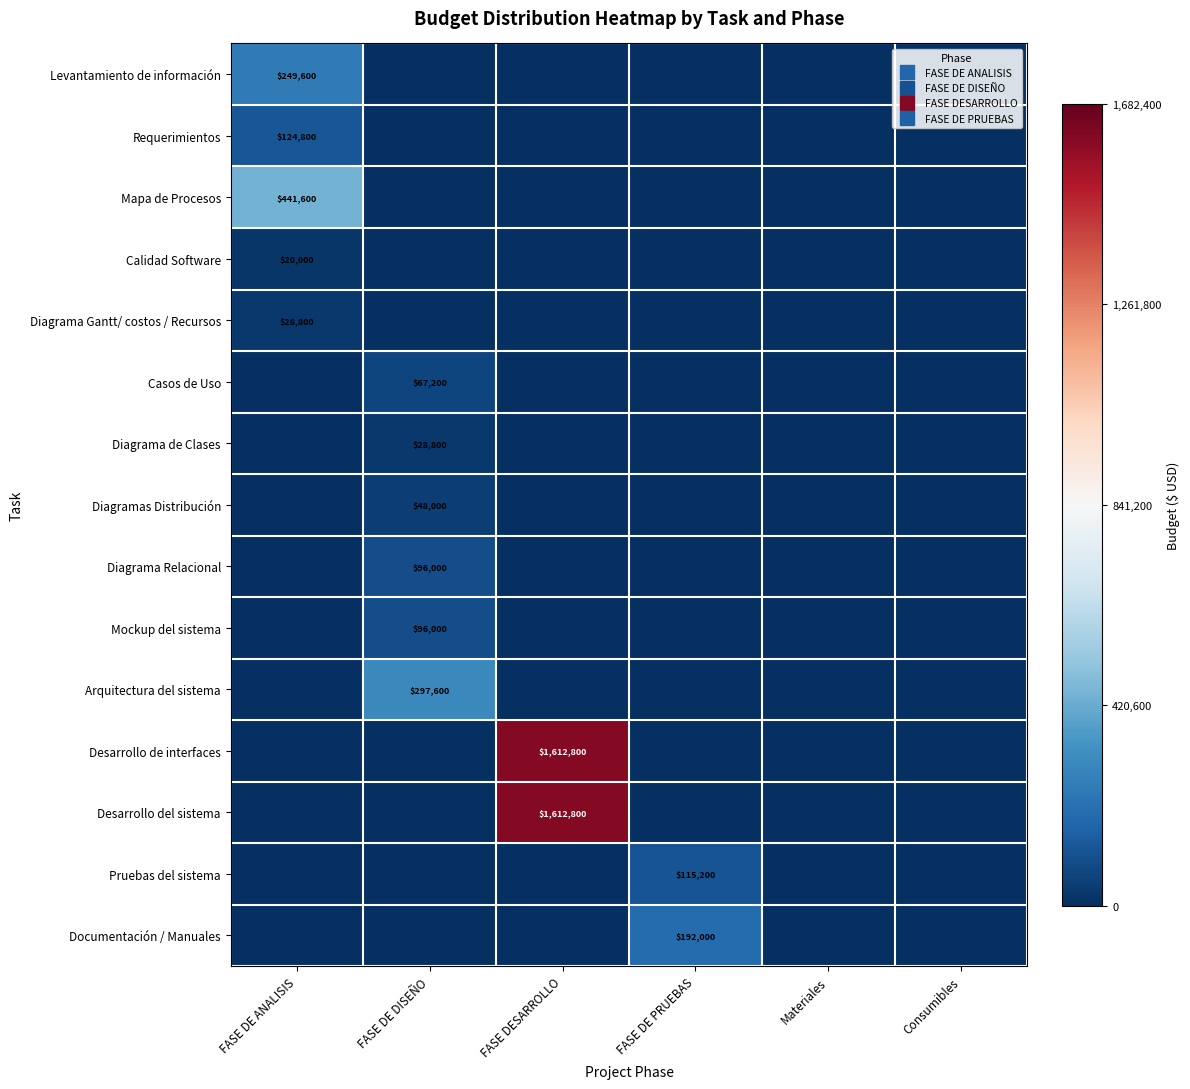

At FASE DE PRUEBAS, list the series in order from smallest to largest.

Levantamiento de información, Requerimientos, Mapa de Procesos, Calidad Software, Diagrama Gantt/ costos / Recursos, Casos de Uso, Diagrama de Clases, Diagramas Distribución, Diagrama Relacional, Mockup del sistema, Arquitectura del sistema, Desarrollo de interfaces, Desarrollo del sistema, Pruebas del sistema, Documentación / Manuales